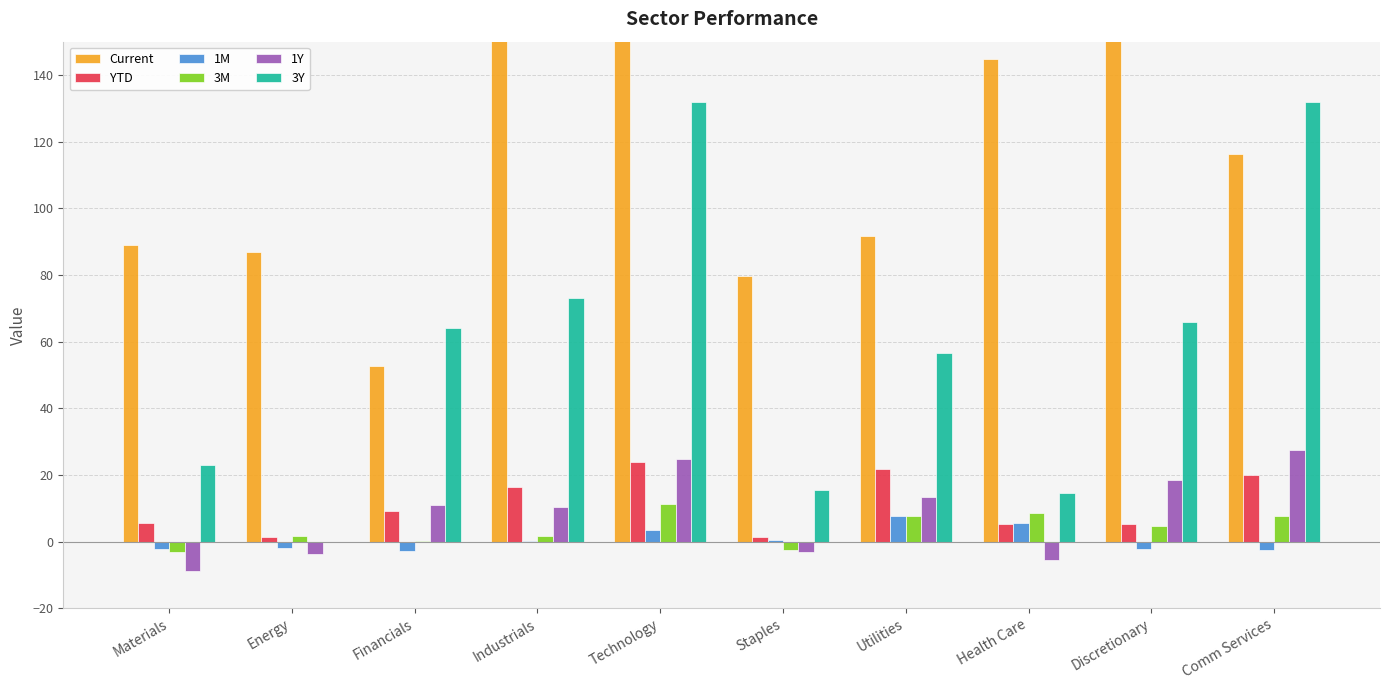

How many bars are there in each group?

6